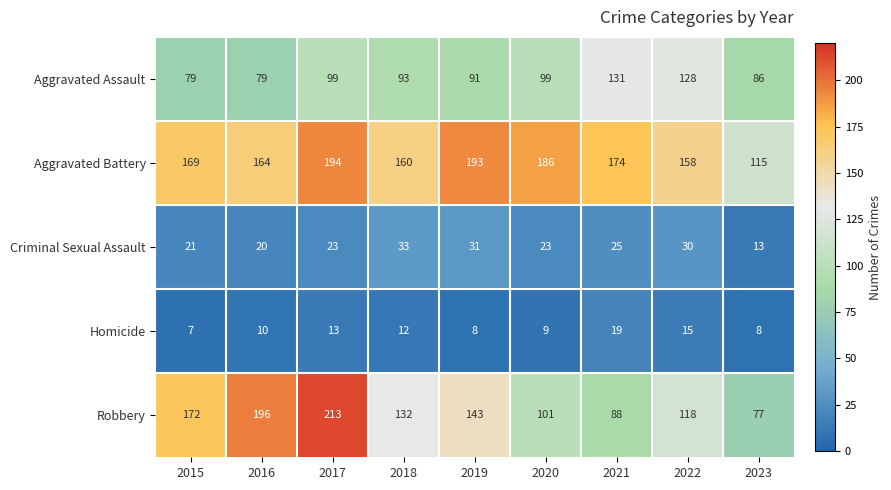

How many distinct data groups are displayed?

5